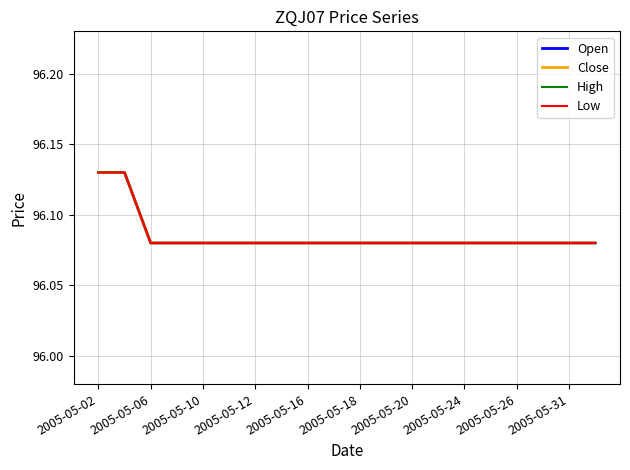

At how many categories does at least one series exceed 96?

20